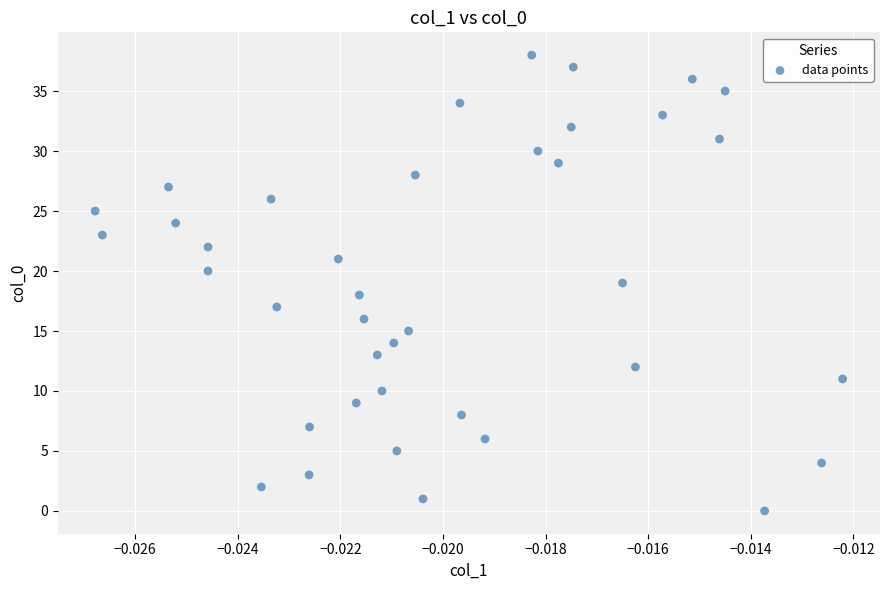

What is the range of Y values (max minus min)?

38